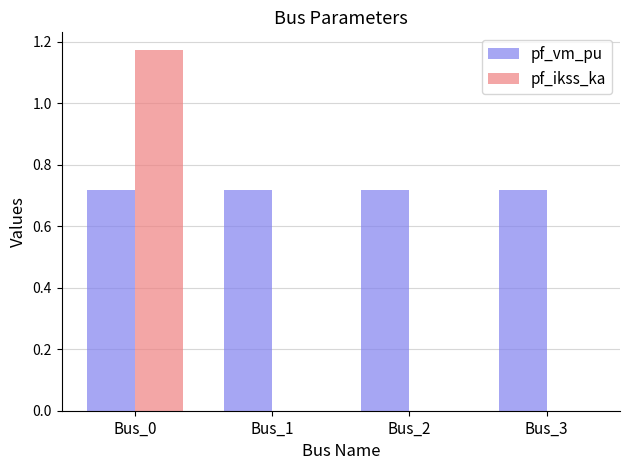

What is the sum of the pf_vm_pu values at Bus_2 and Bus_0?

1.4